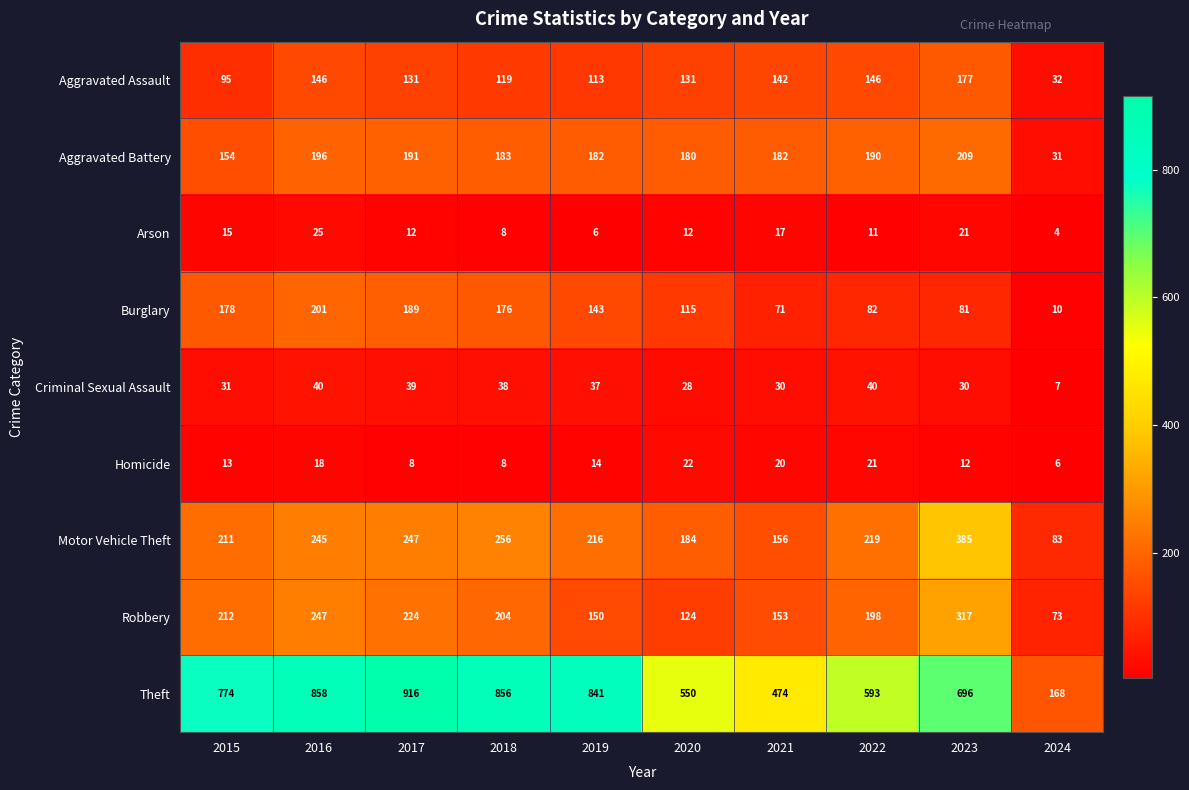

Which series has the widest spread of values?

Theft